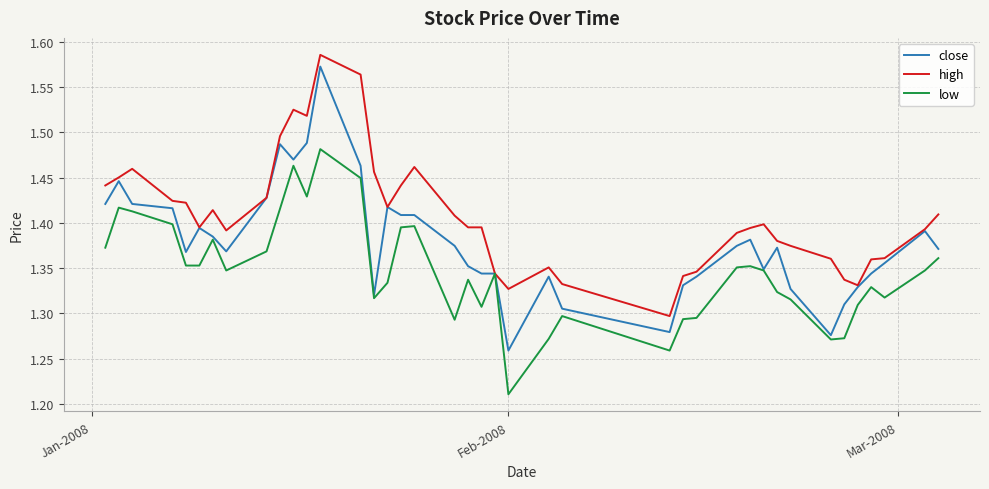

Which series has the widest spread of values?

close